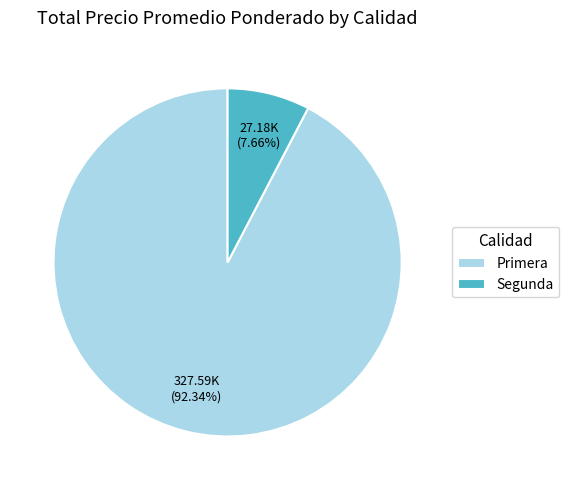

Rank the categories by value from lowest to highest.

Segunda, Primera